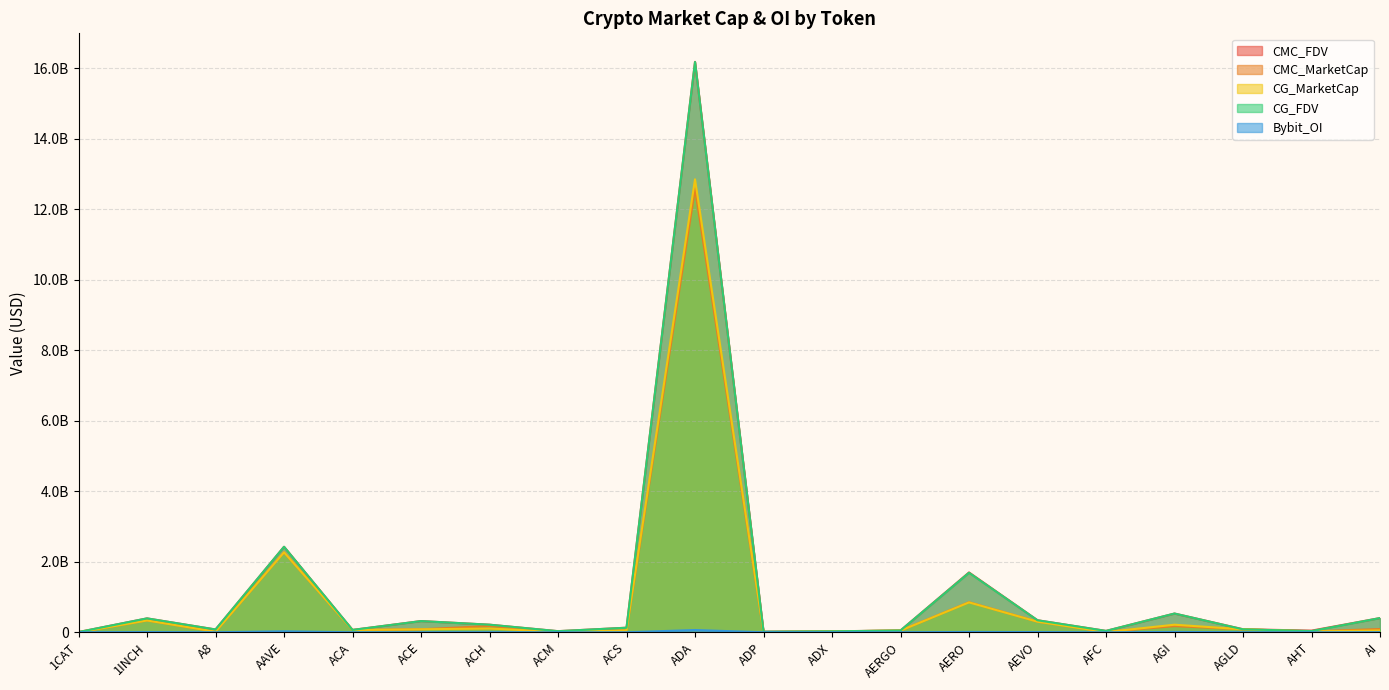

What is the label of the 8th point from the right?

AERGO